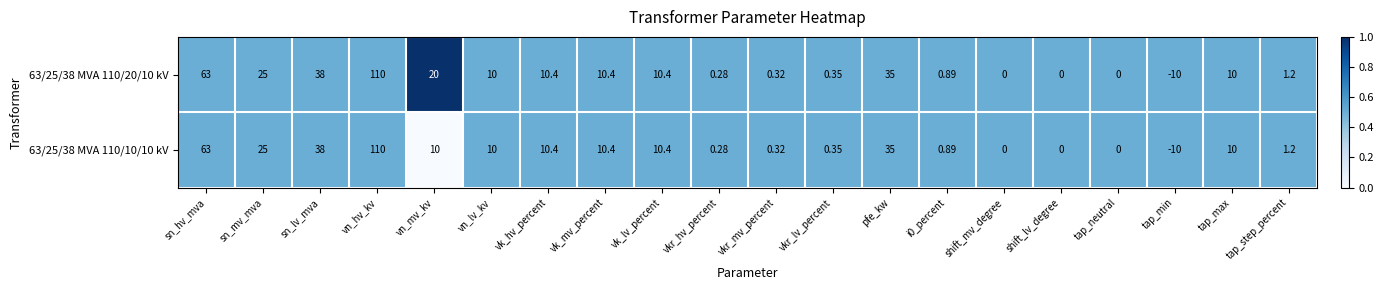

Is the value of 63/25/38 MVA 110/20/10 kV at sn_lv_mva greater than the value of 63/25/38 MVA 110/10/10 kV at tap_min?

Yes